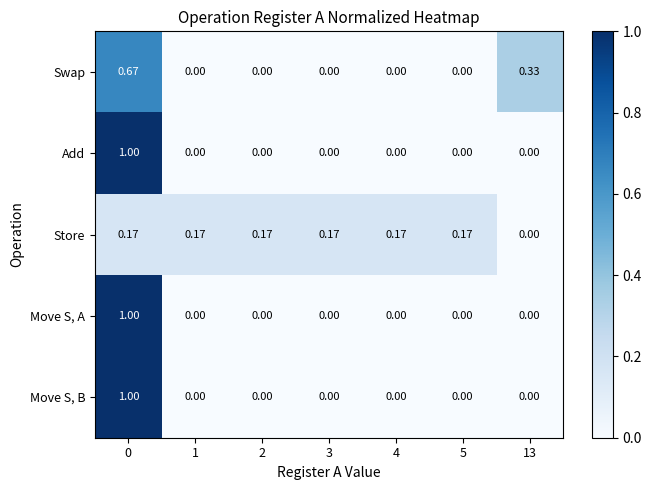

Is the value of Store at 13 greater than the value of Move S, A at 0?

No